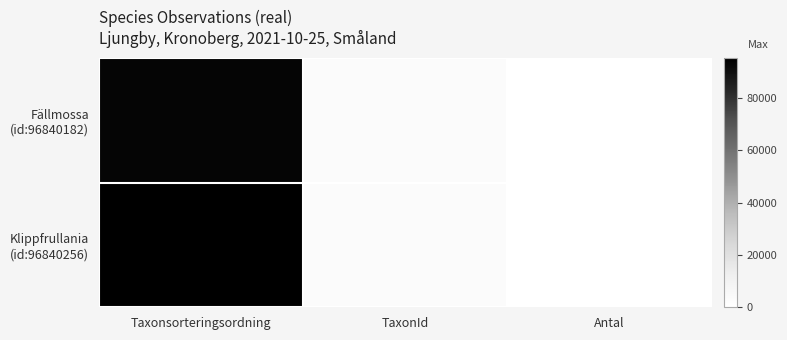

Between TaxonId and Taxonsorteringsordning, which is larger?

Taxonsorteringsordning